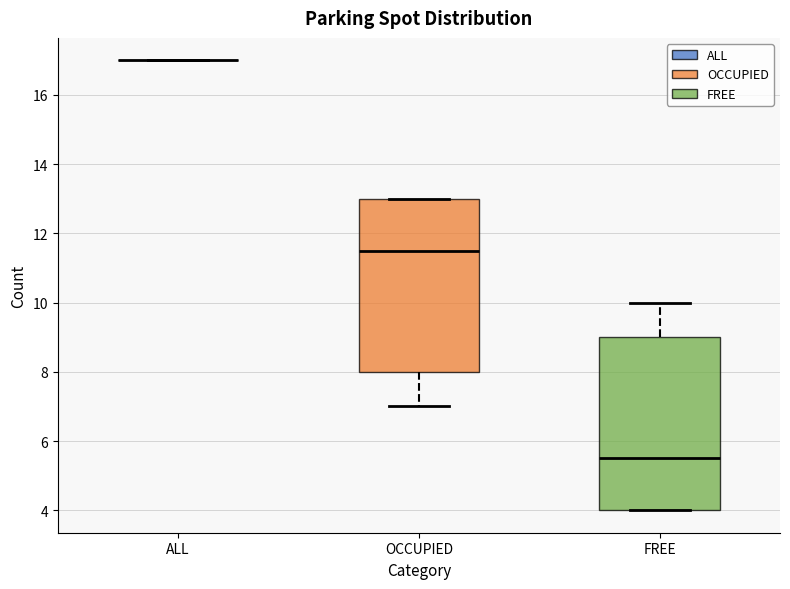

Where does the median line of the box for FREE sit on the y-axis? The values are not printed on the chart, so give them approximately, as read against the axis.

5.6